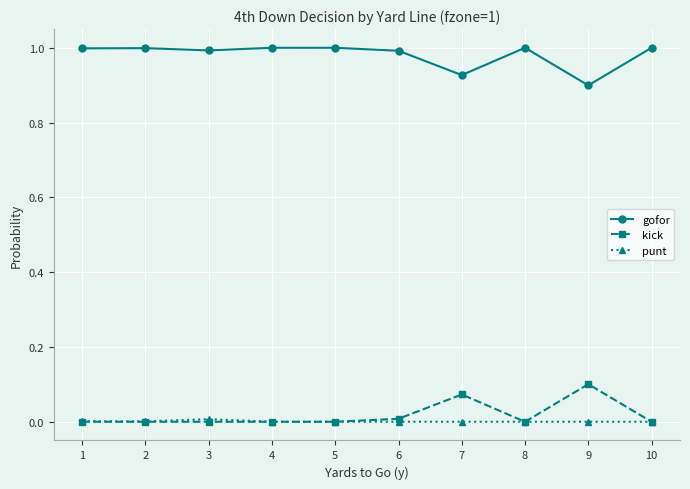

What is the difference between the highest and lowest values at 4?

1.0